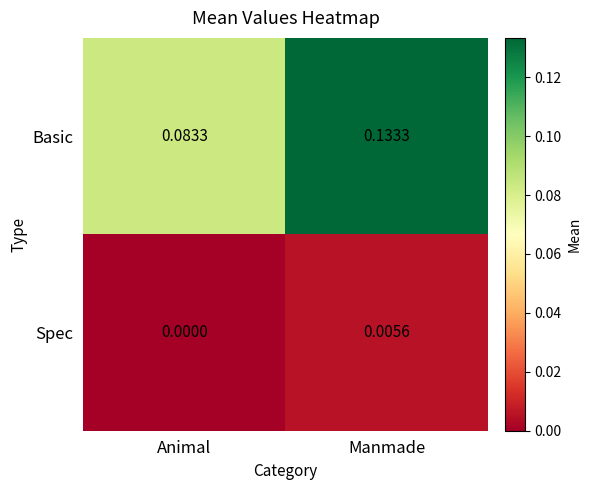

How many data points does each series have?

2